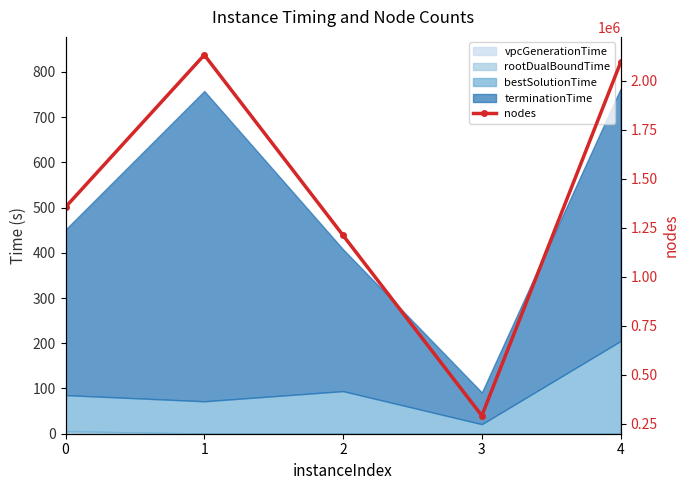

How many data points are less than 1355441?

2